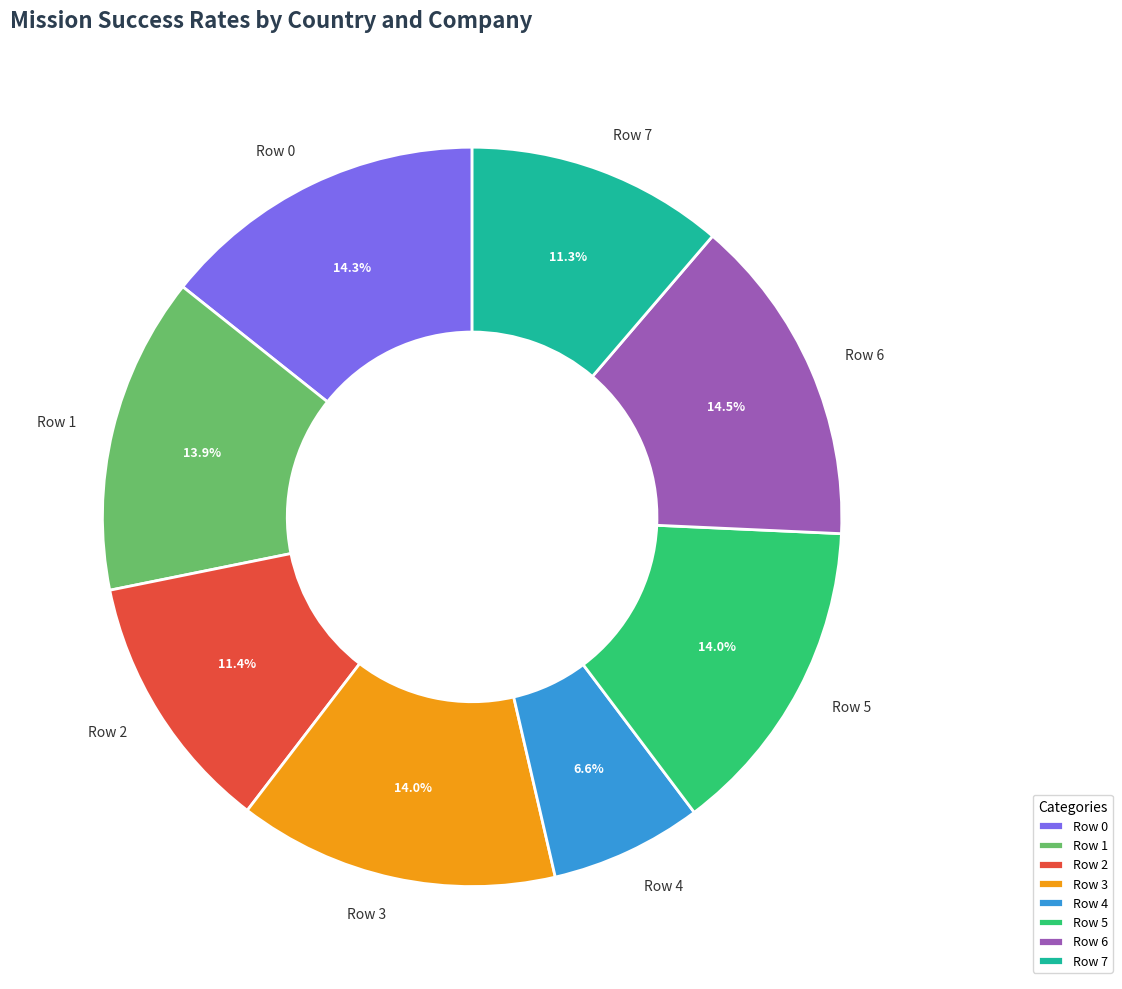

To the nearest percent, what is the combined percentage of Row 2 and Row 1?

25%